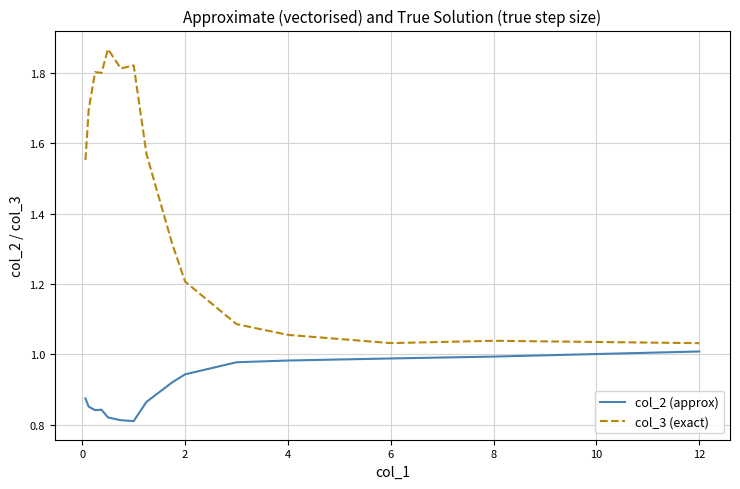

True or false: col_3 (exact) and col_2 (approx) intersect in this chart.

False